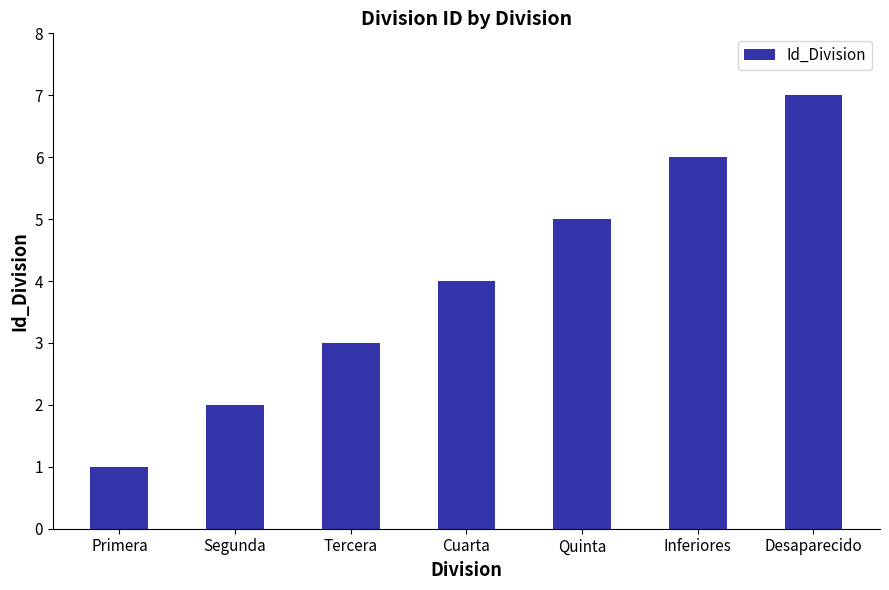

How many series are shown in this chart?

1